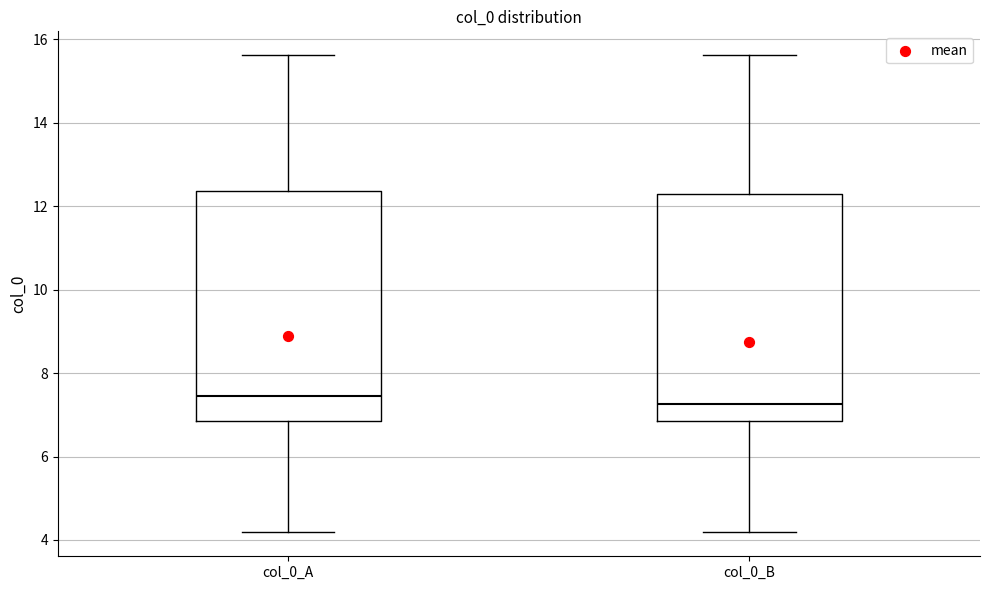

Reading left to right, transcribe this box plot: for each box, give where its median line is, the range the box spans, and where its two whiskers end, as read against the y-axis. The values are not printed on the chart, so give them approximately, as read against the axis.

col_0_A: median 7.4, box 6.8 to 12.4, whiskers 4.2 to 15.6
col_0_B: median 7.2, box 6.8 to 12.2, whiskers 4.2 to 15.6